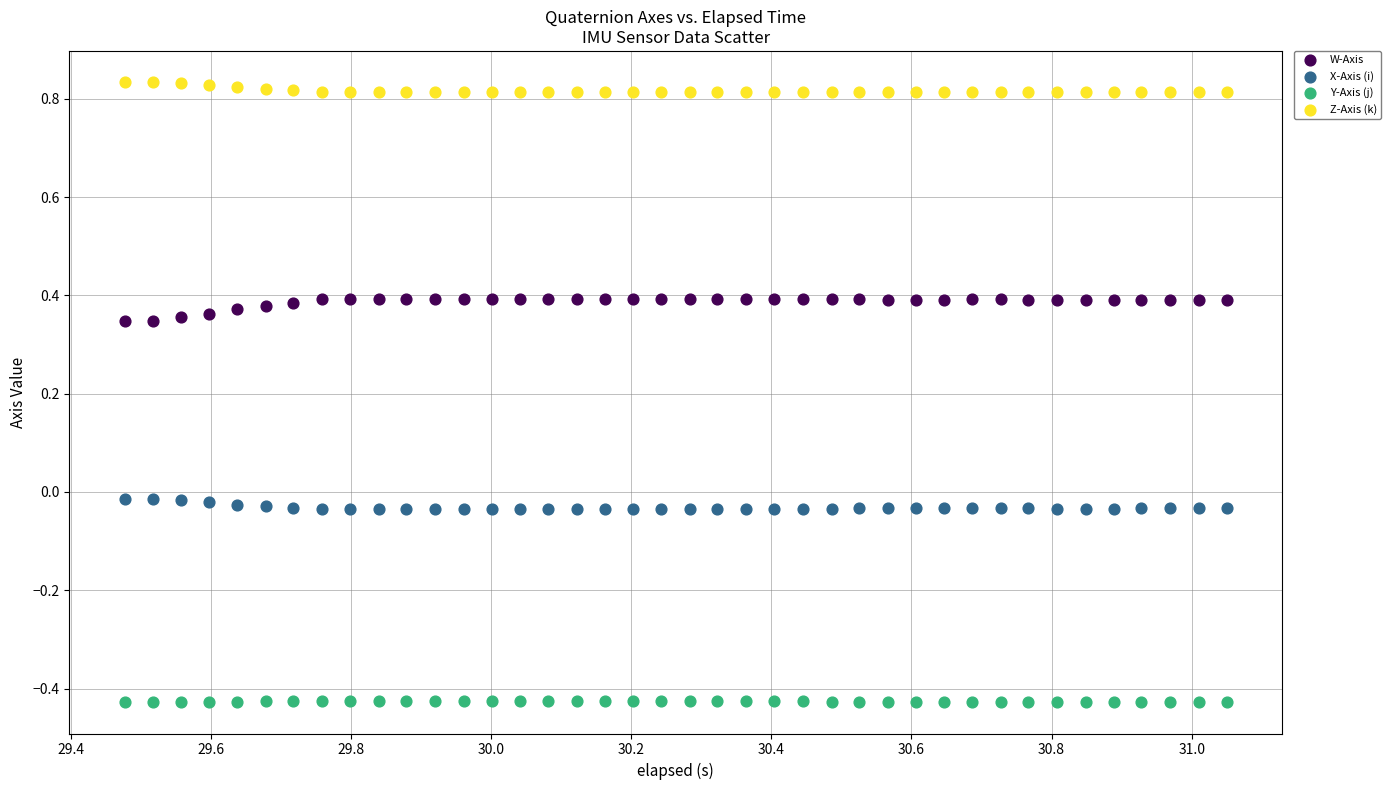

Which series has the widest spread of Y values?

W-Axis